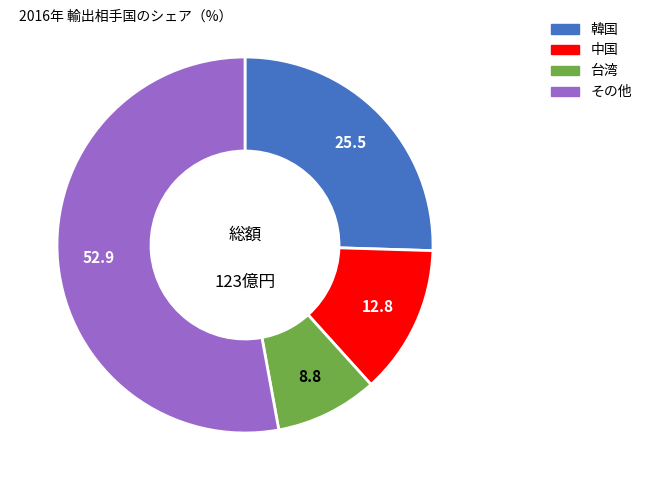

Is there a majority slice in this chart?

Yes